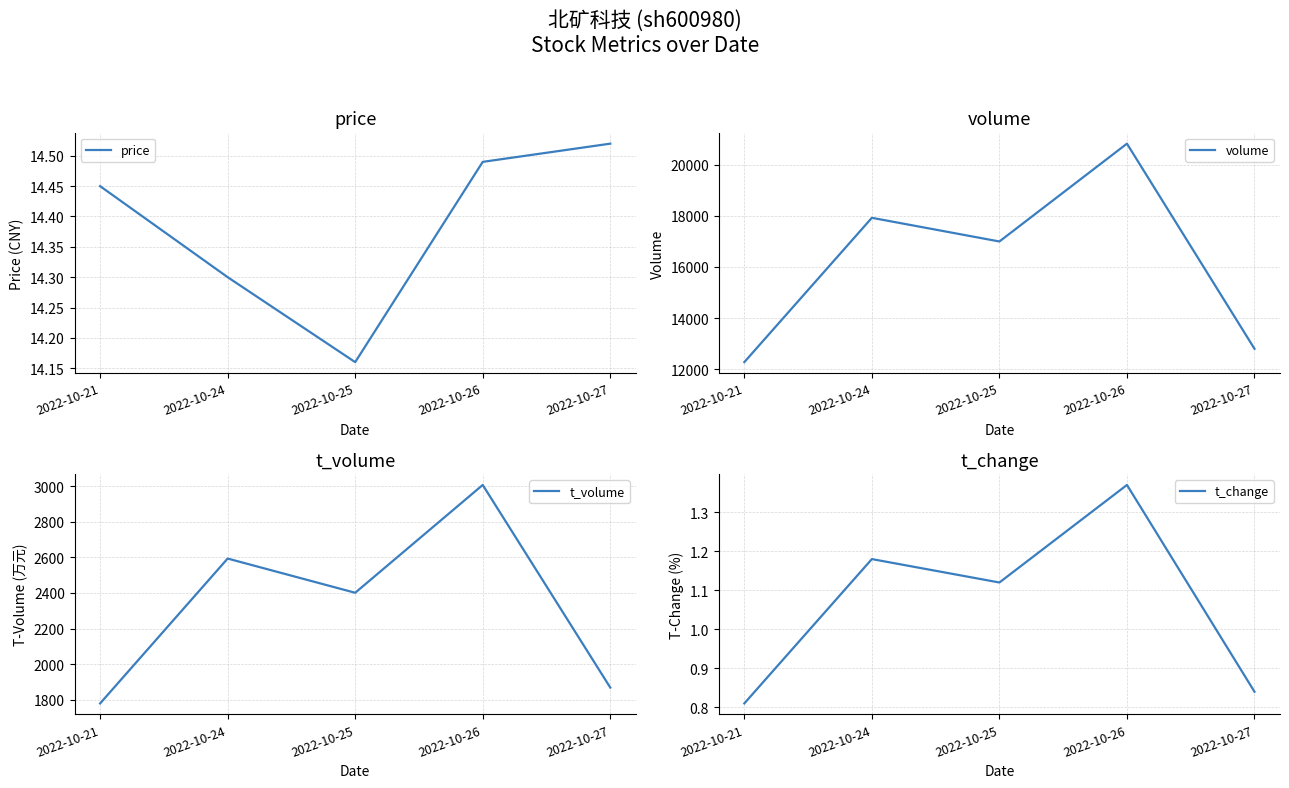

What is the average value of the price series?

14.4